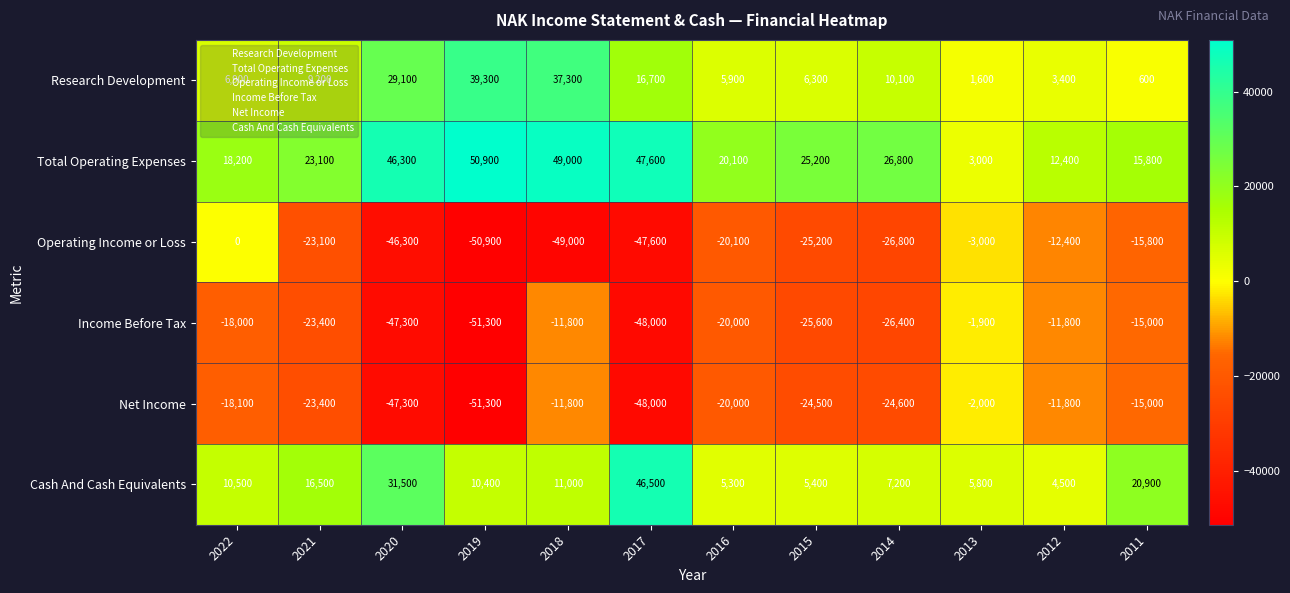

Where does the Income Before Tax series first go above -20000?

2022